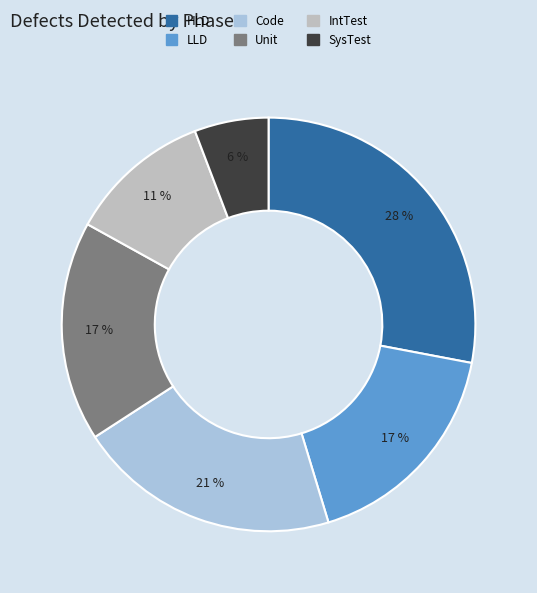

How many segments does this pie chart have?

6